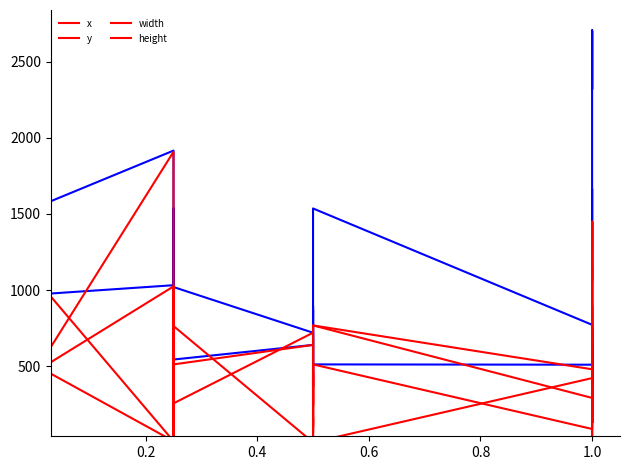

Which series has the widest spread of values?

width